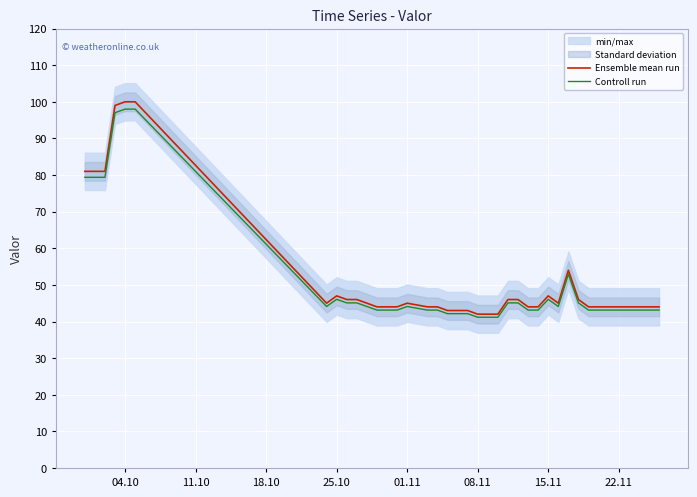

What is the minimum value shown in the chart?

41.2